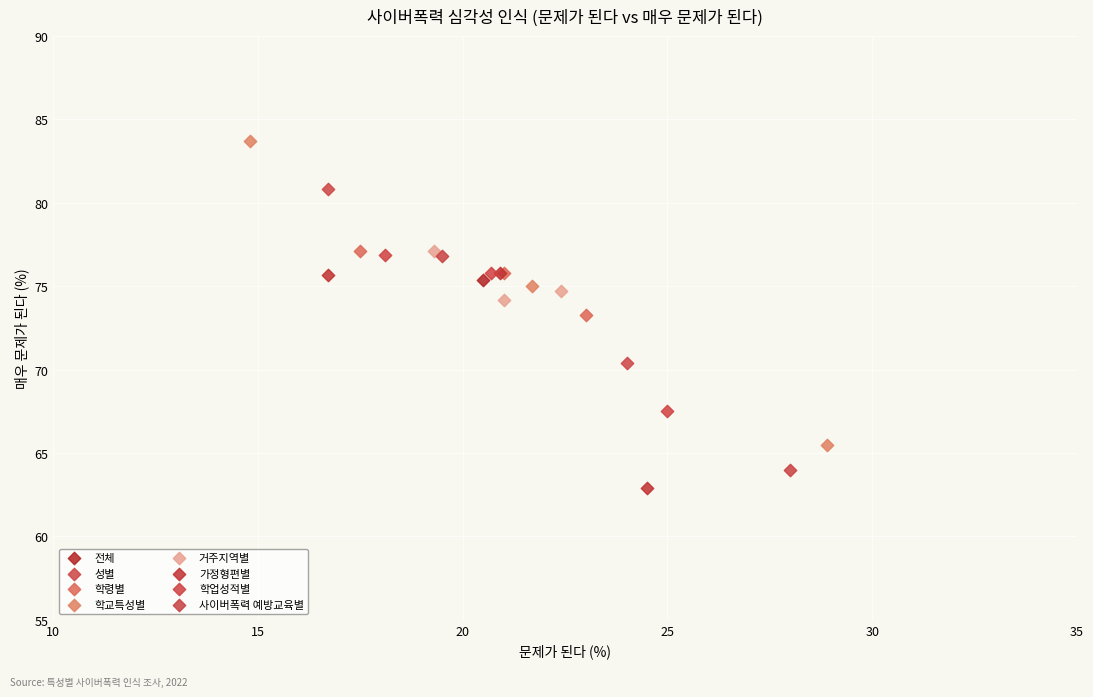

Which series contains the lowest Y value?

가정형편별